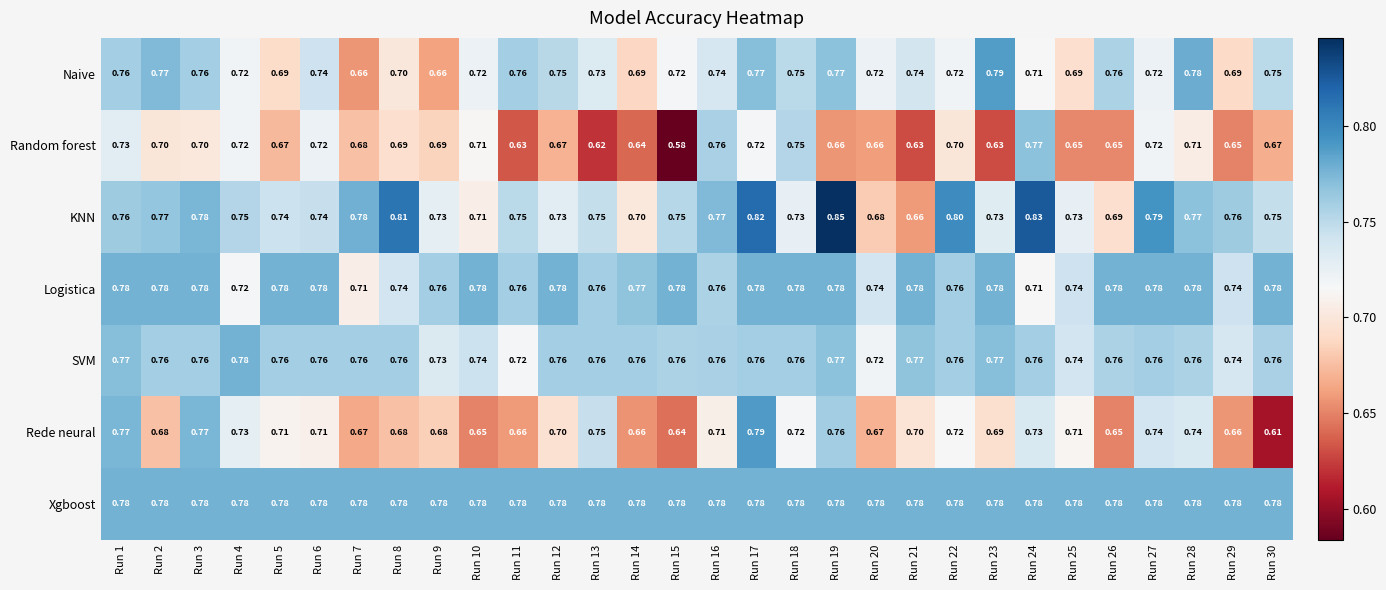

Which series changed the most between Run 26 and Run 30?

KNN